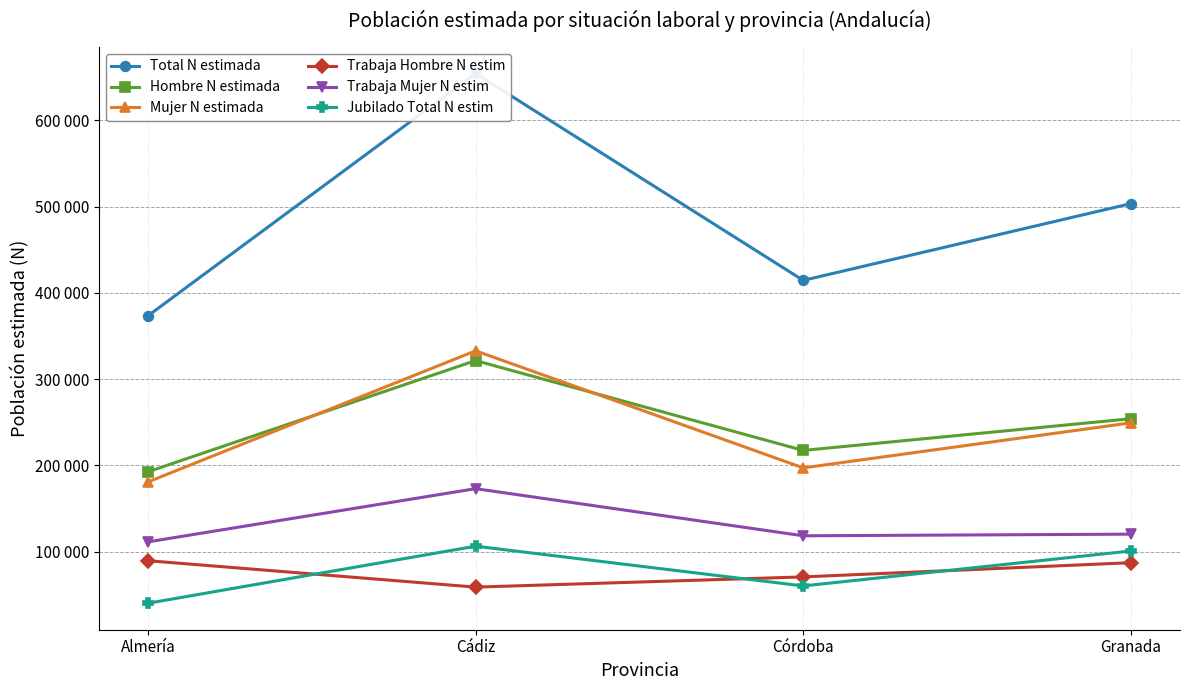

Where does the Trabaja Mujer N estim series first go above 120295?

Cádiz